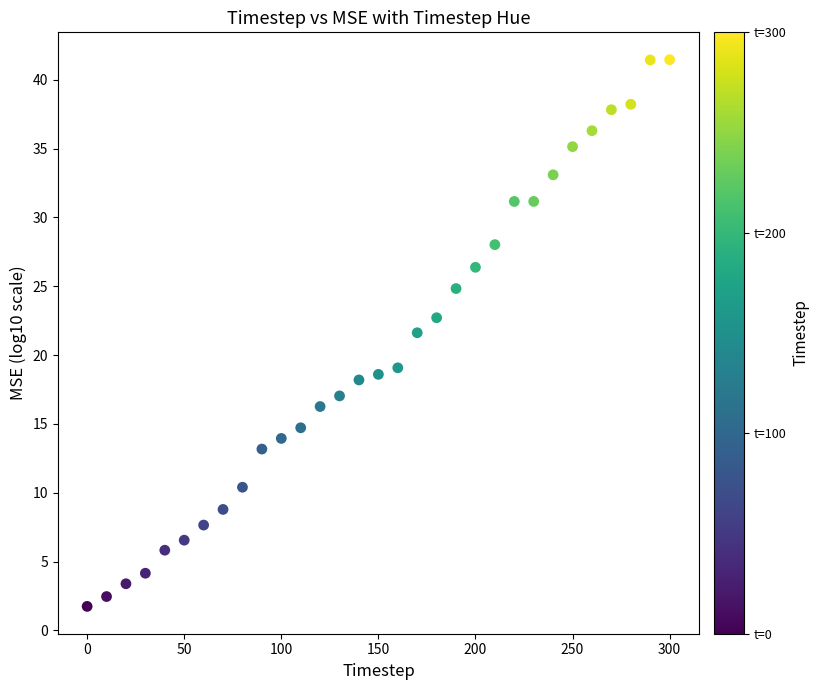

What Y value in the scatter plot is closest to 21?

21.6